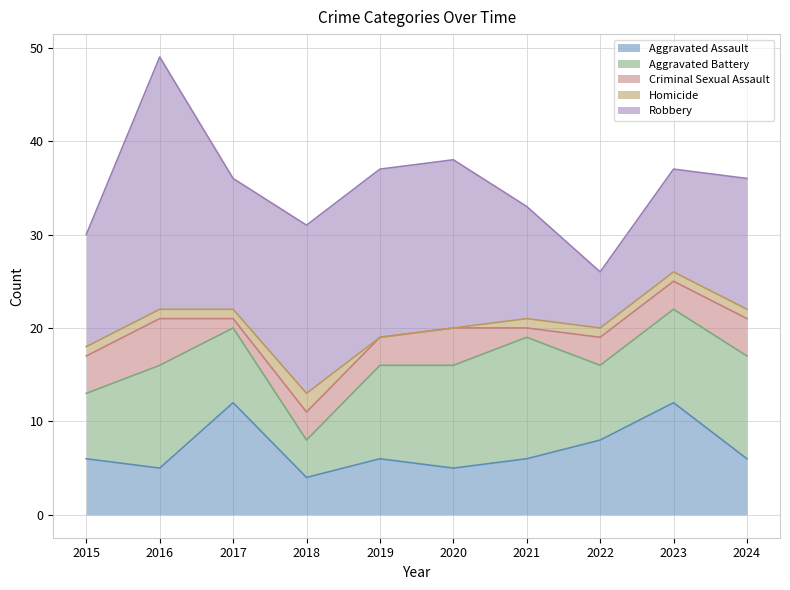

Rank the series at 2017 from lowest to highest value.

Criminal Sexual Assault, Homicide, Aggravated Battery, Aggravated Assault, Robbery